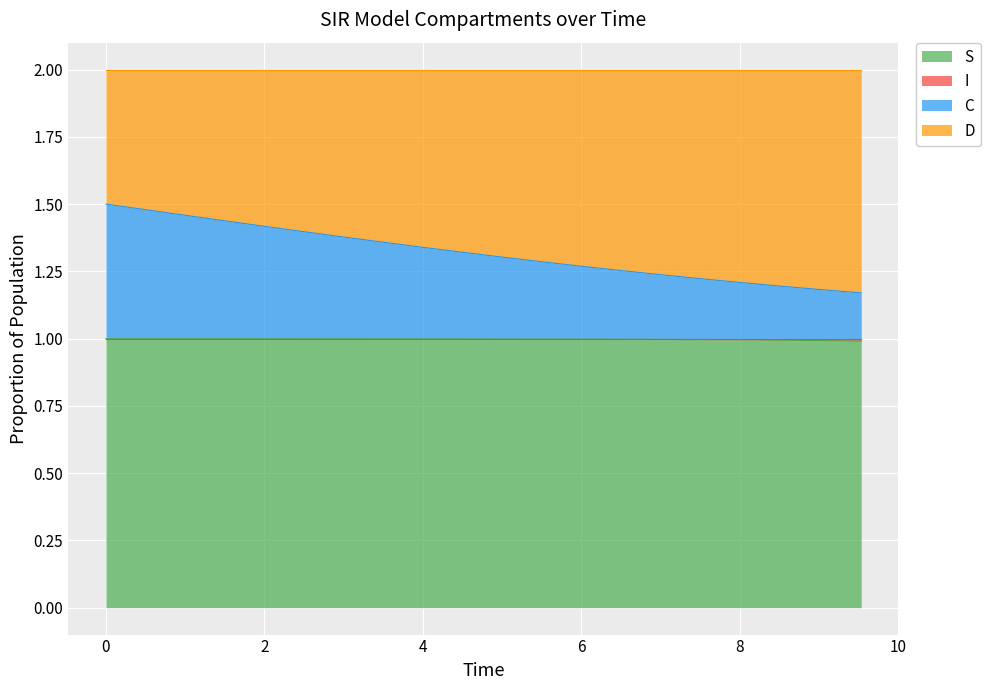

How many lines are shown in the chart?

4